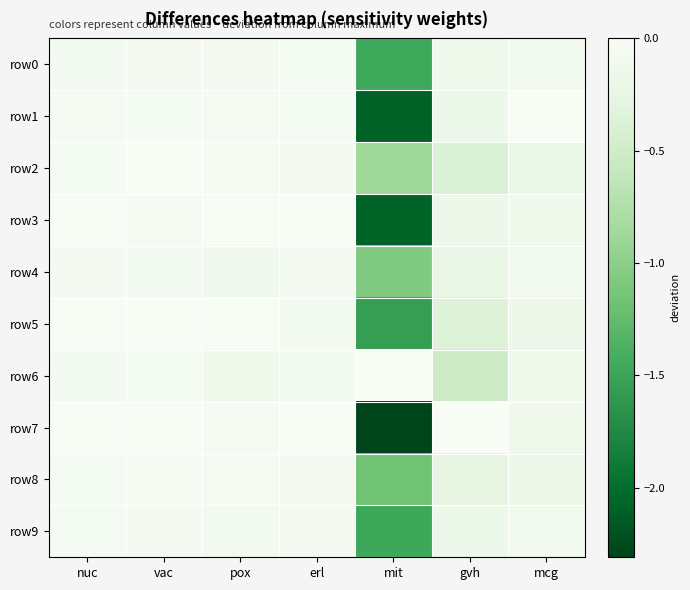

Which series changed the most between mit and gvh?

row7